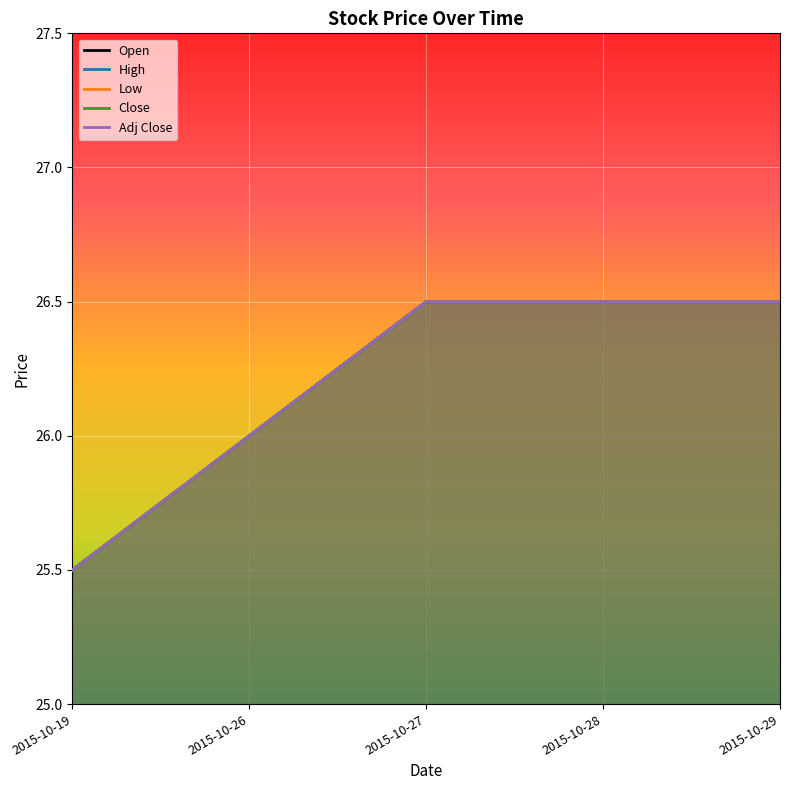

The High series shows 26.5 at 2015-10-29. True or false?

True